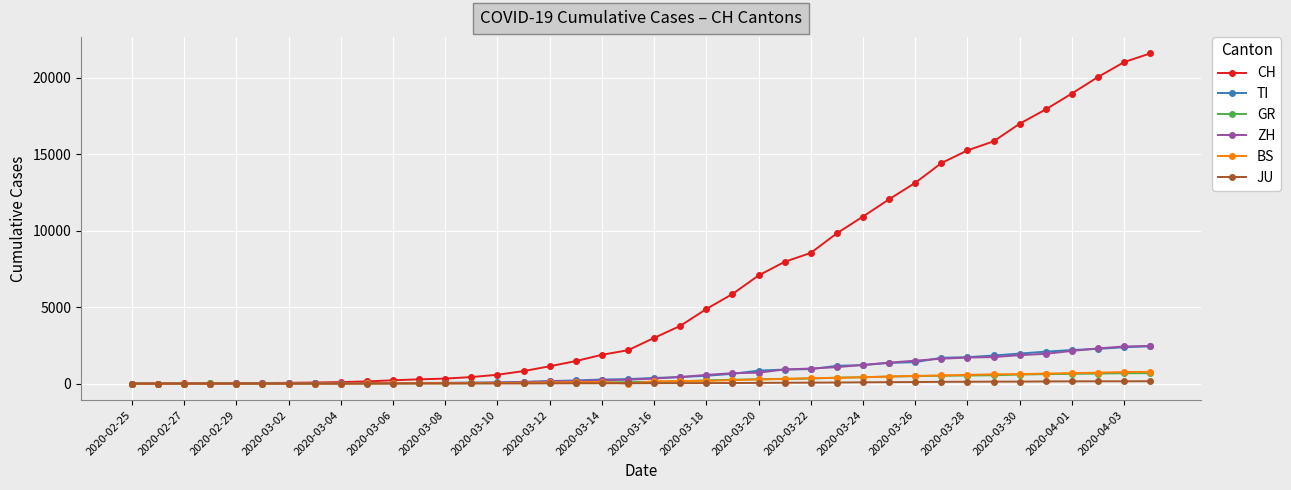

What is the greatest value displayed?

21605